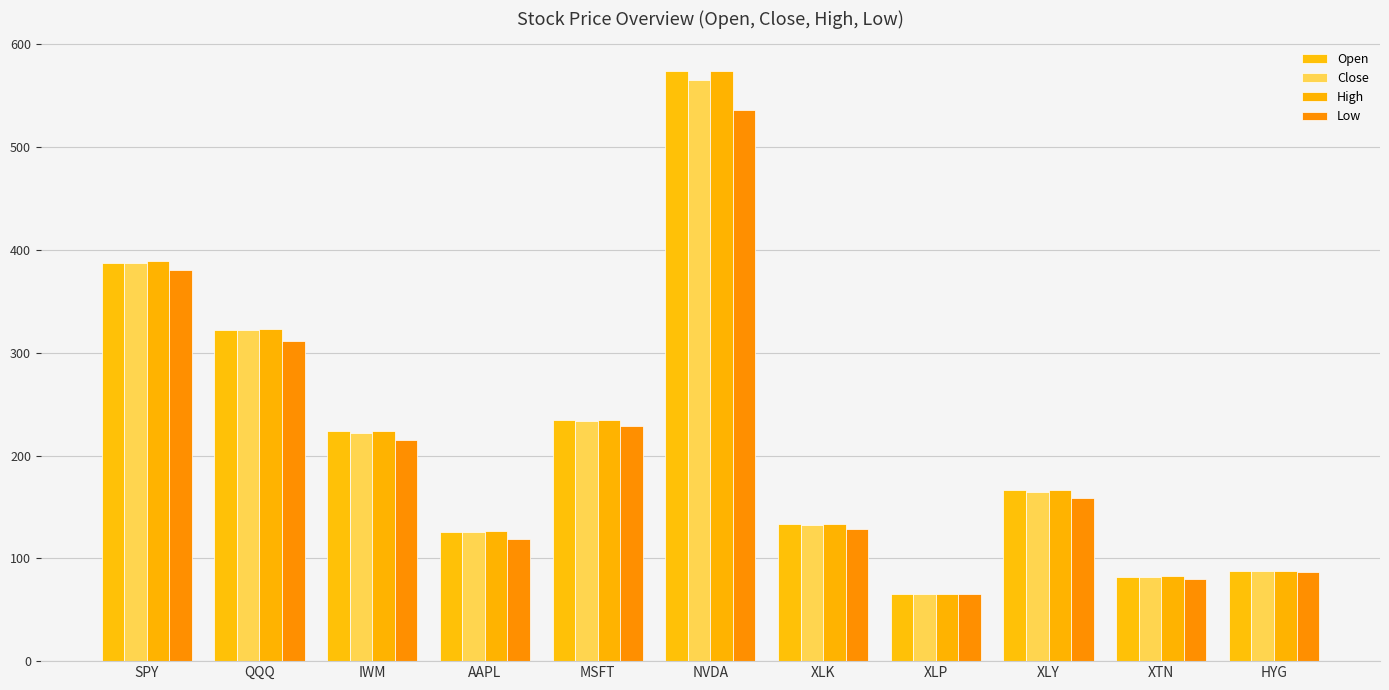

What is the lowest value of the Open series?

65.0